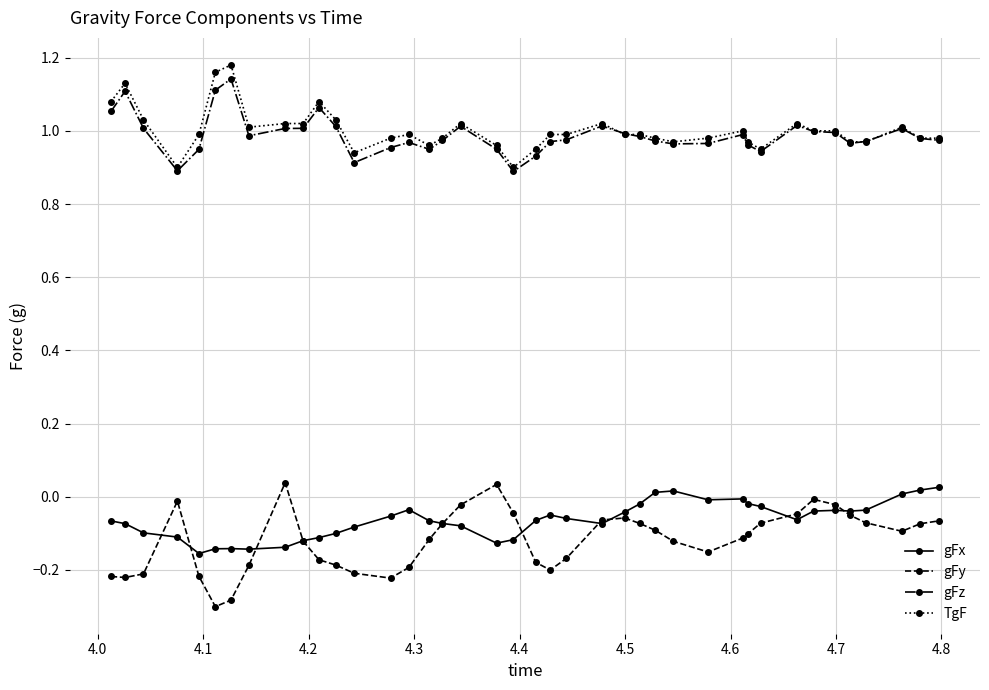

True or false: gFy has more than 2 interior local peaks.

True